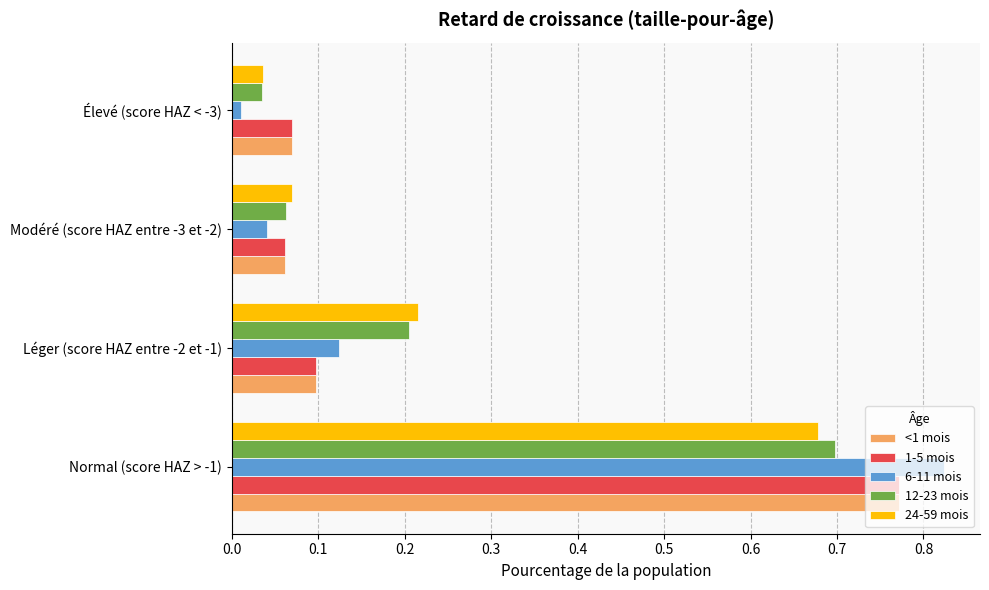

How many distinct data groups are displayed?

5